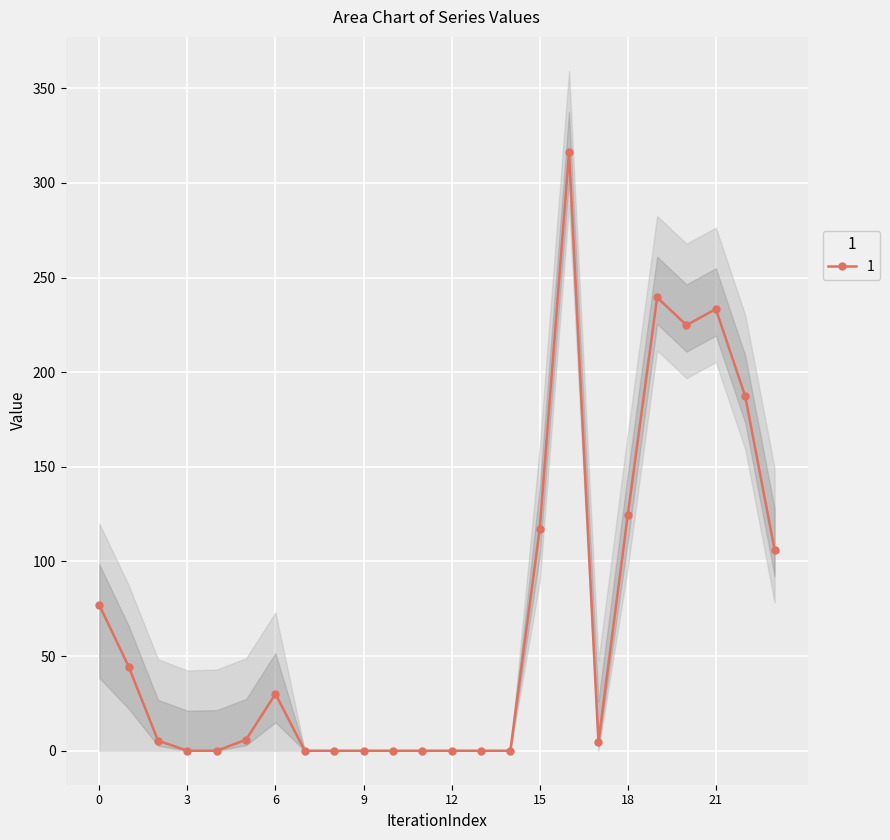

True or false: y_lower has a value of 0.0 at 6.

True